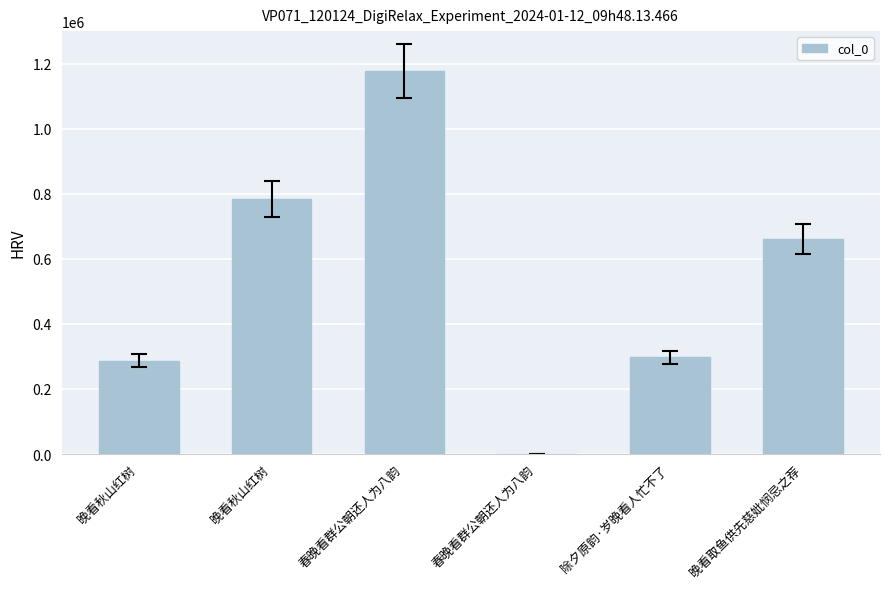

Between 晚看秋山红树 and 晚看取鱼供先慈妣悯忌之荐, which is larger?

晚看秋山红树